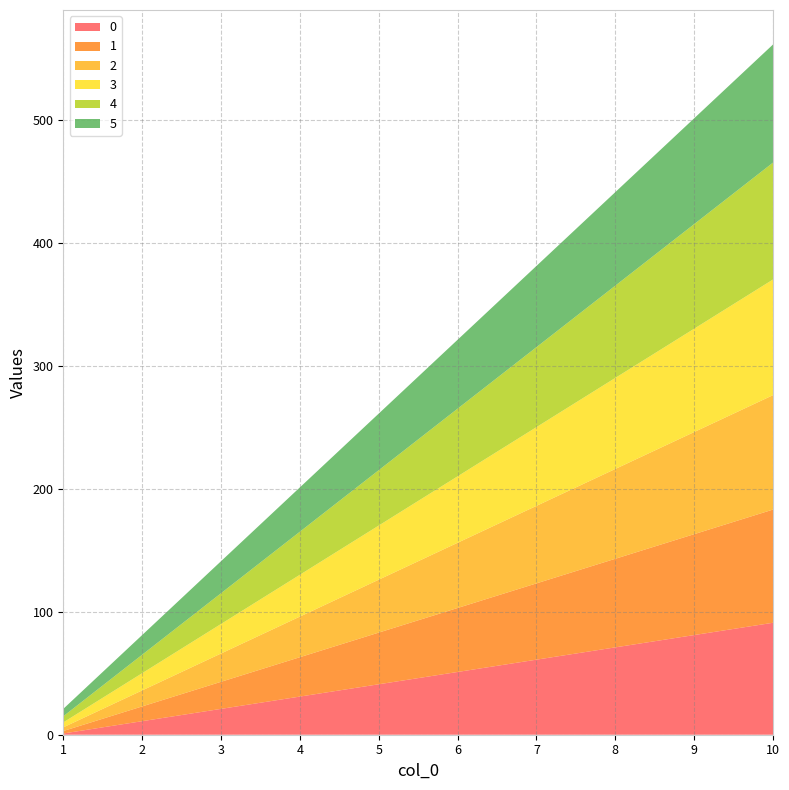

Reading left to right, what are all the values shown in this chart?

0: 1	11	21	31	41	51	61	71	81	91
1: 2	12	22	32	42	52	62	72	82	92
2: 3	13	23	33	43	53	63	73	83	93
3: 4	14	24	34	44	54	64	74	84	94
4: 5	15	25	35	45	55	65	75	85	95
5: 6	16	26	36	46	56	66	76	86	96